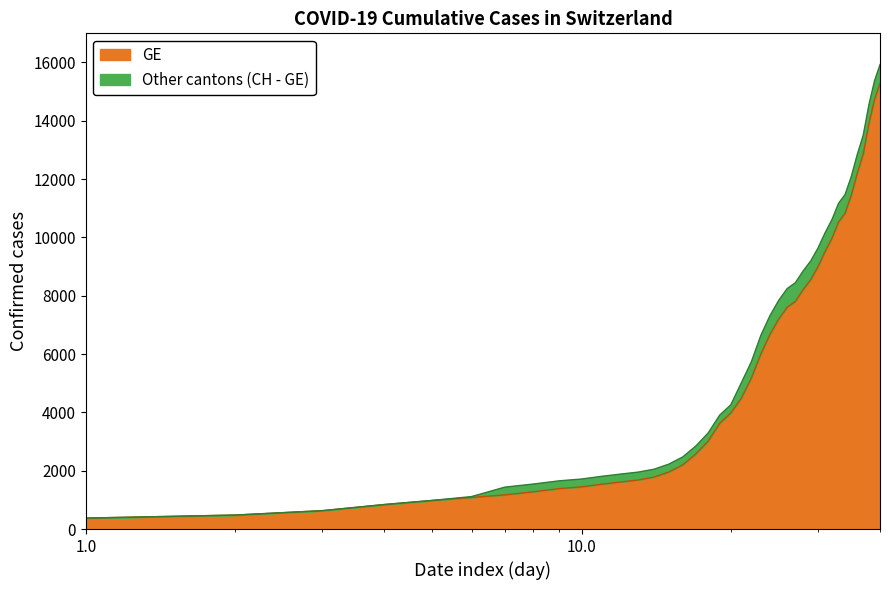

Does the chart have visible grid lines?

No